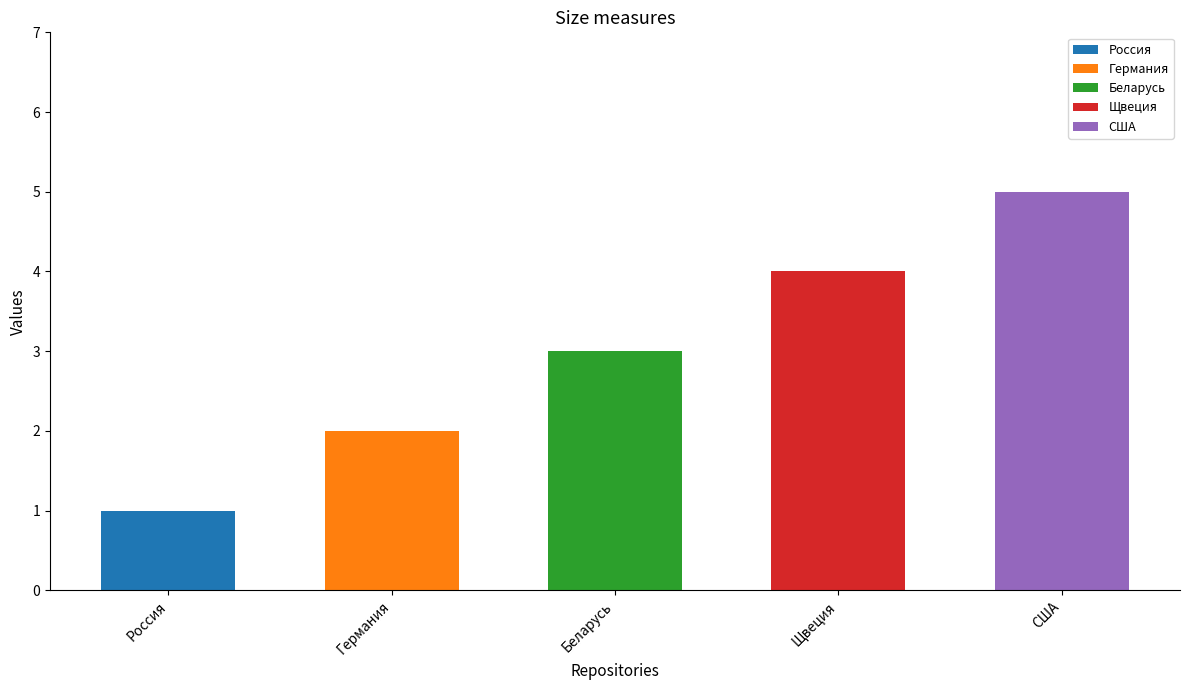

List the labels in order of value, largest first.

США, Щвеция, Беларусь, Германия, Россия